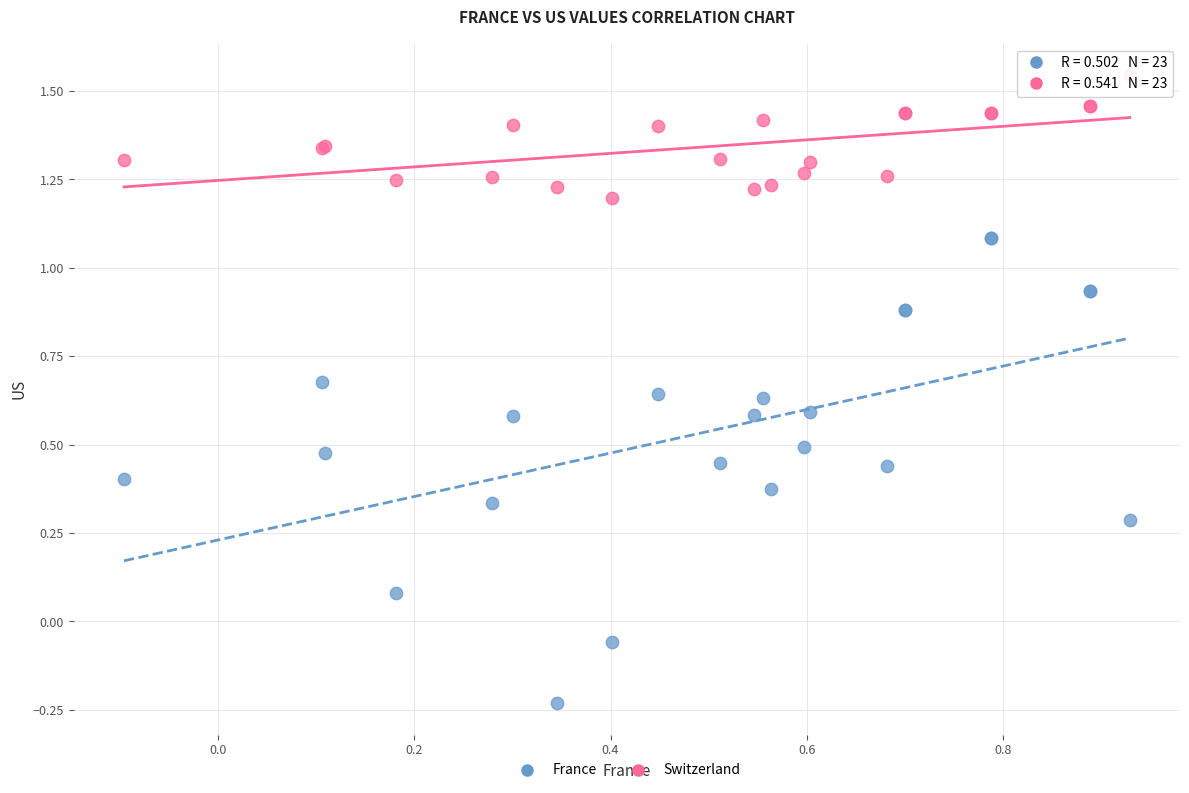

Which series has the widest spread of Y values?

France